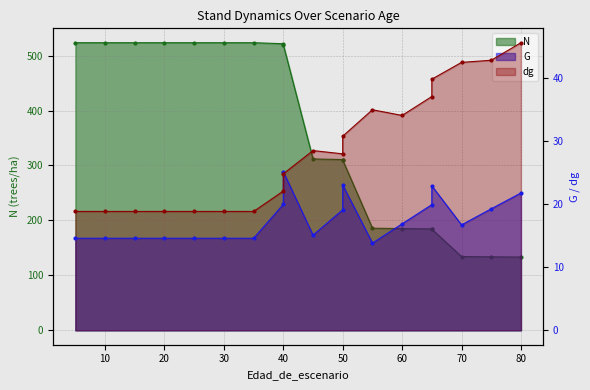

At which label does N reach its peak?

5